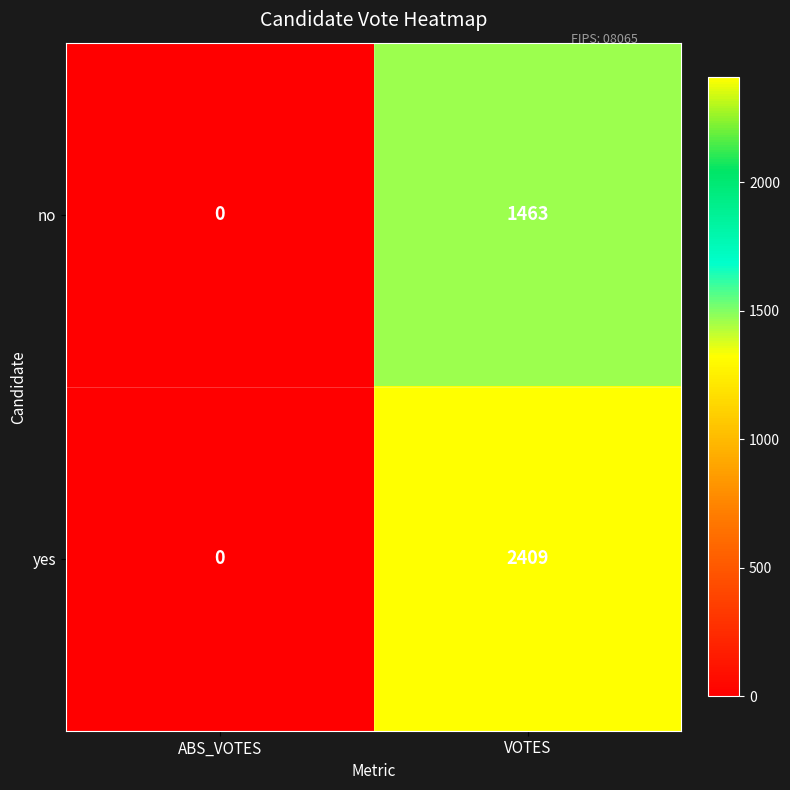

List the series in order of their overall mean, highest first.

yes, no